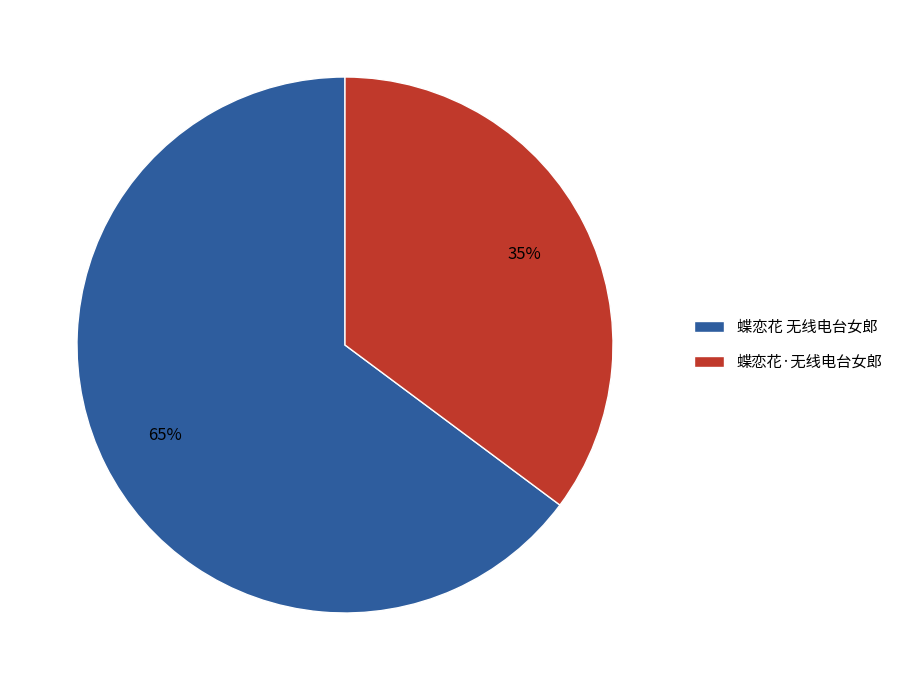

Do 蝶恋花 无线电台女郎 and 蝶恋花·无线电台女郎 together represent more than half of the pie?

Yes